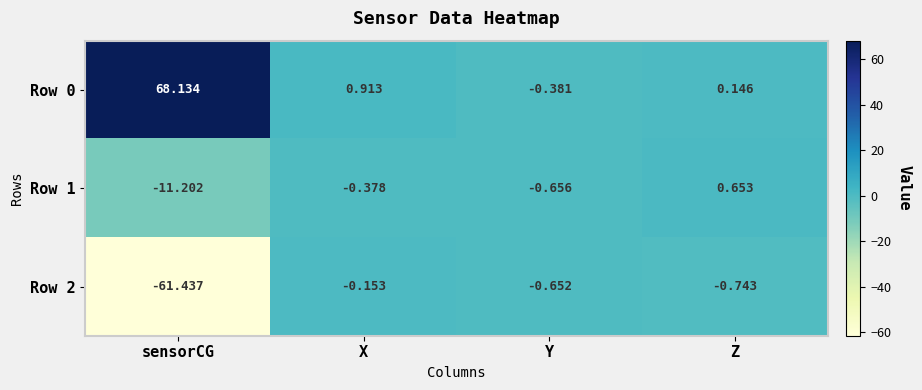

Which label corresponds to the smallest value in the chart?

sensorCG